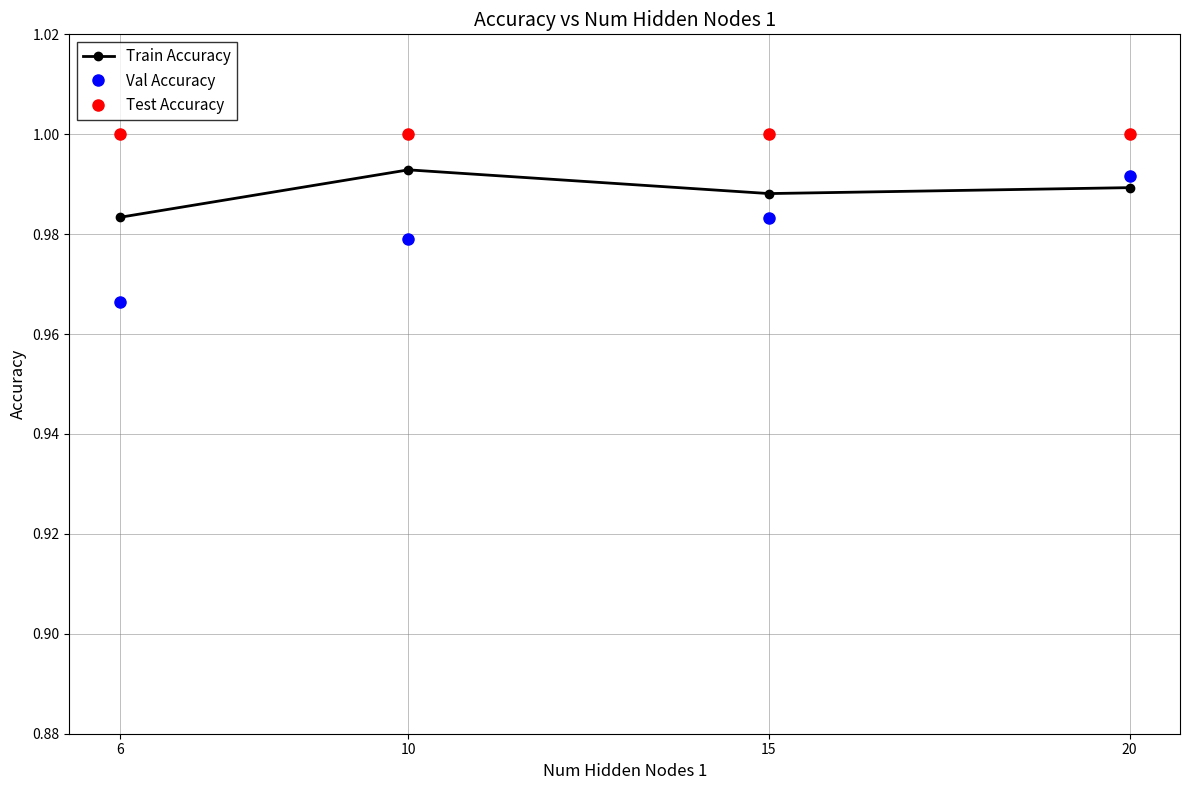

What is the sum of all Val Accuracy values?

3.9